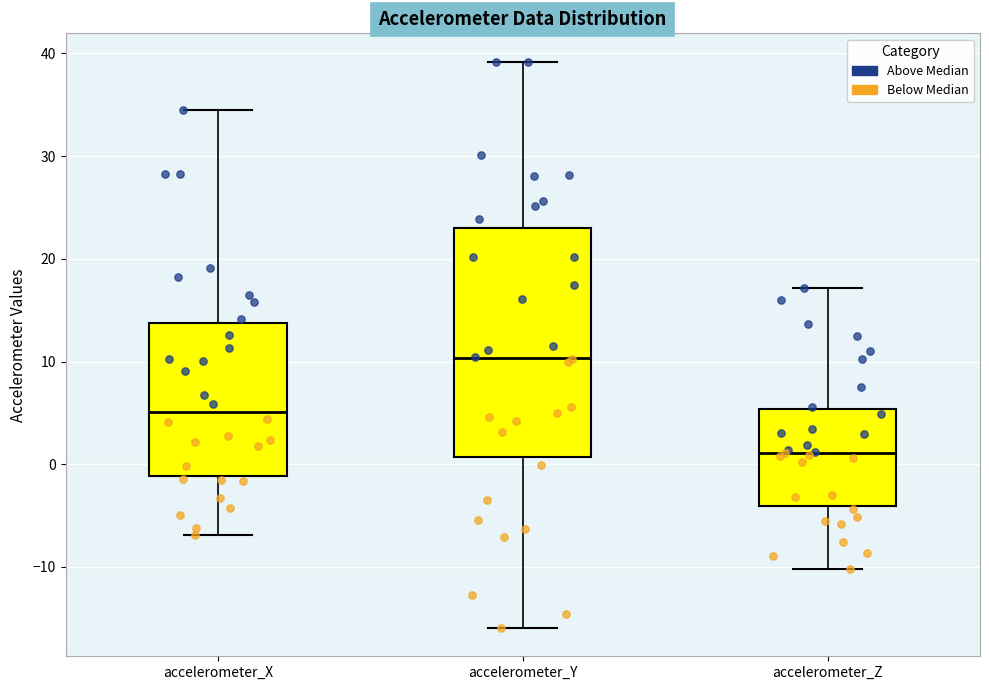

Which box's median line is the highest?

accelerometer_Y